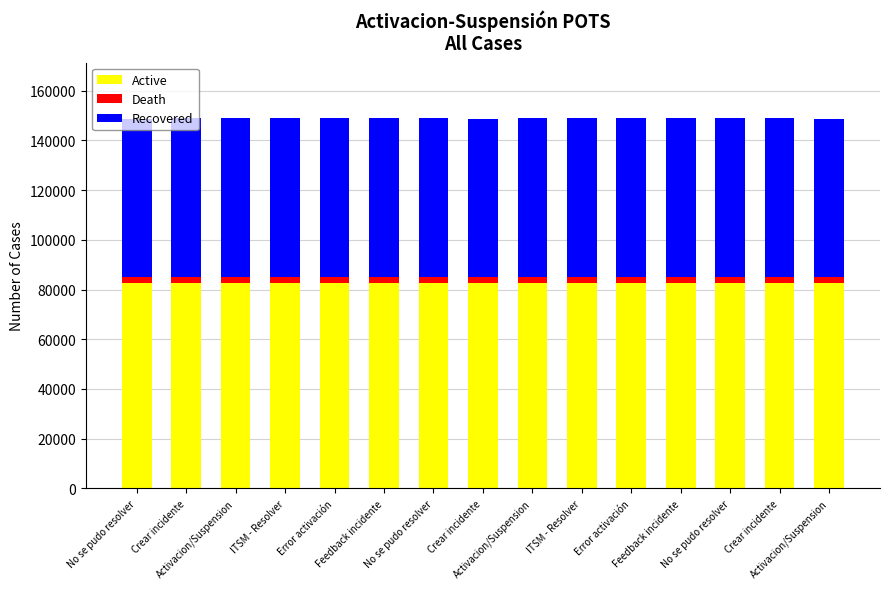

How many bars are there in total?

15